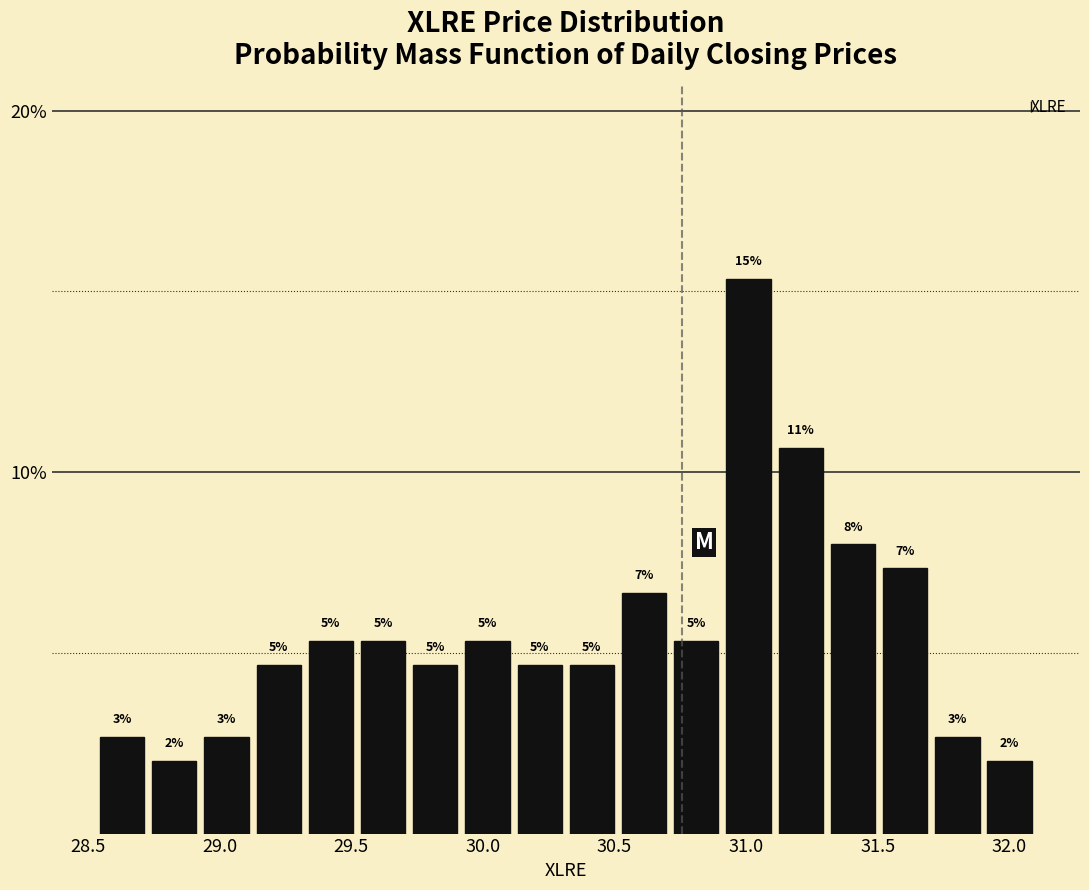

Read against the x-axis, roughly where is the centre of the tallest bar?

31.00